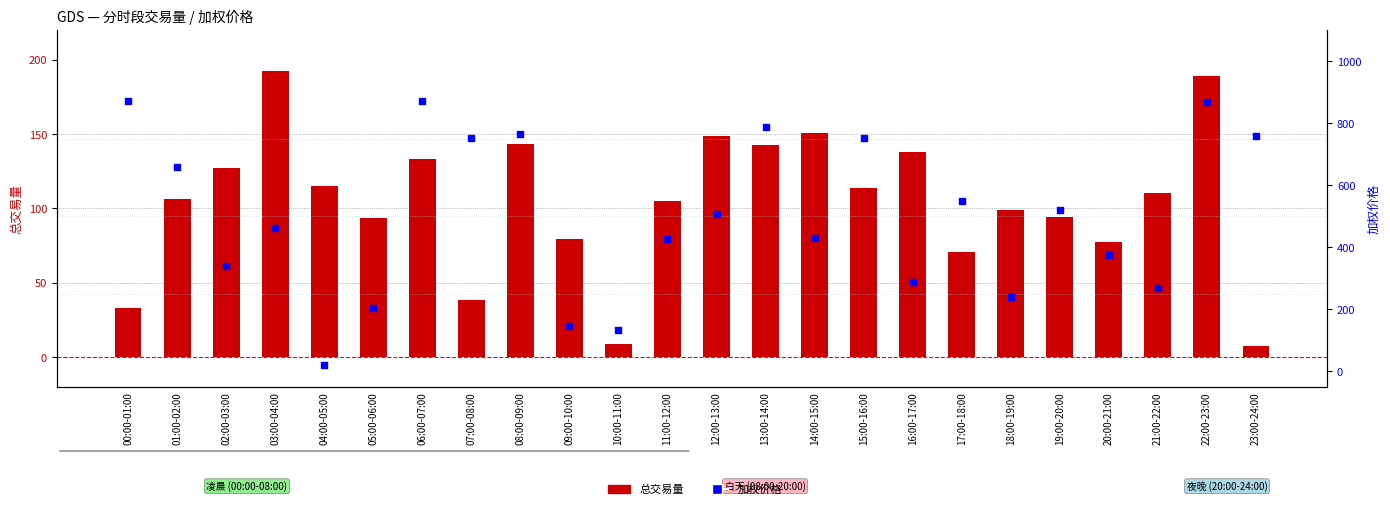

Which series has the widest spread of Y values?

加权价格